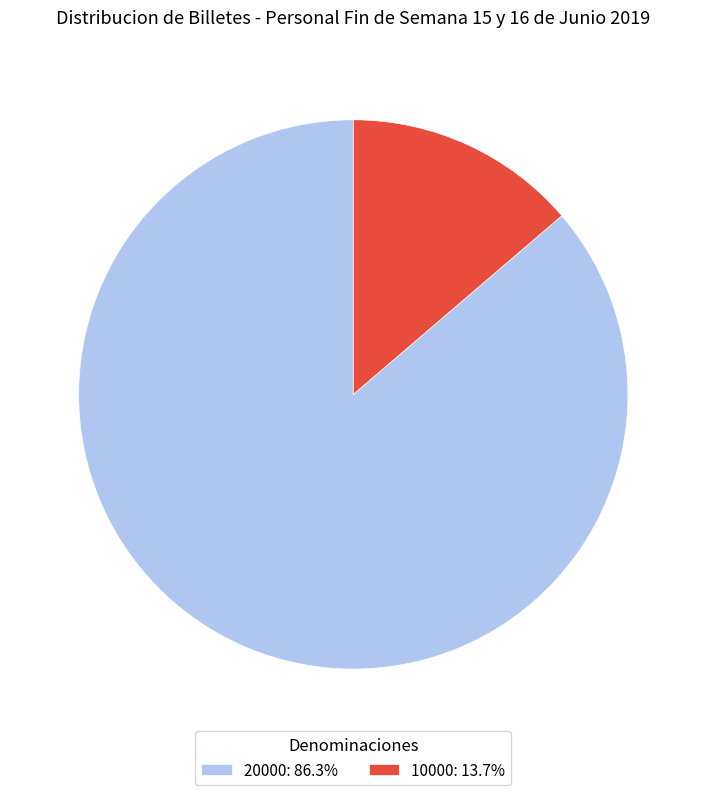

Is there any slice that represents more than half of the pie?

Yes